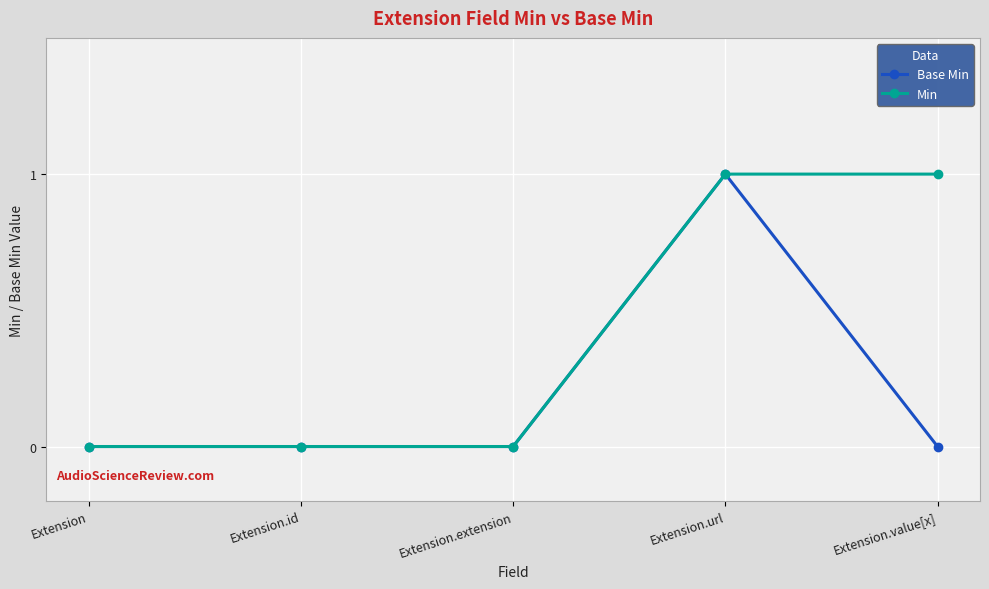

Reading left to right, extract all data points from this chart.

Base Min: 0	0	0	1	0
Min: 0	0	0	1	1